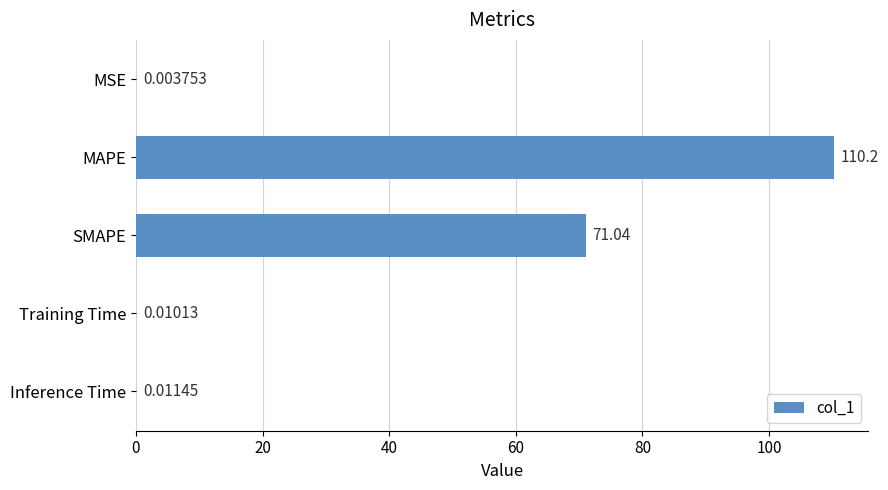

What is the sum of the values at Inference Time and SMAPE?

71.0